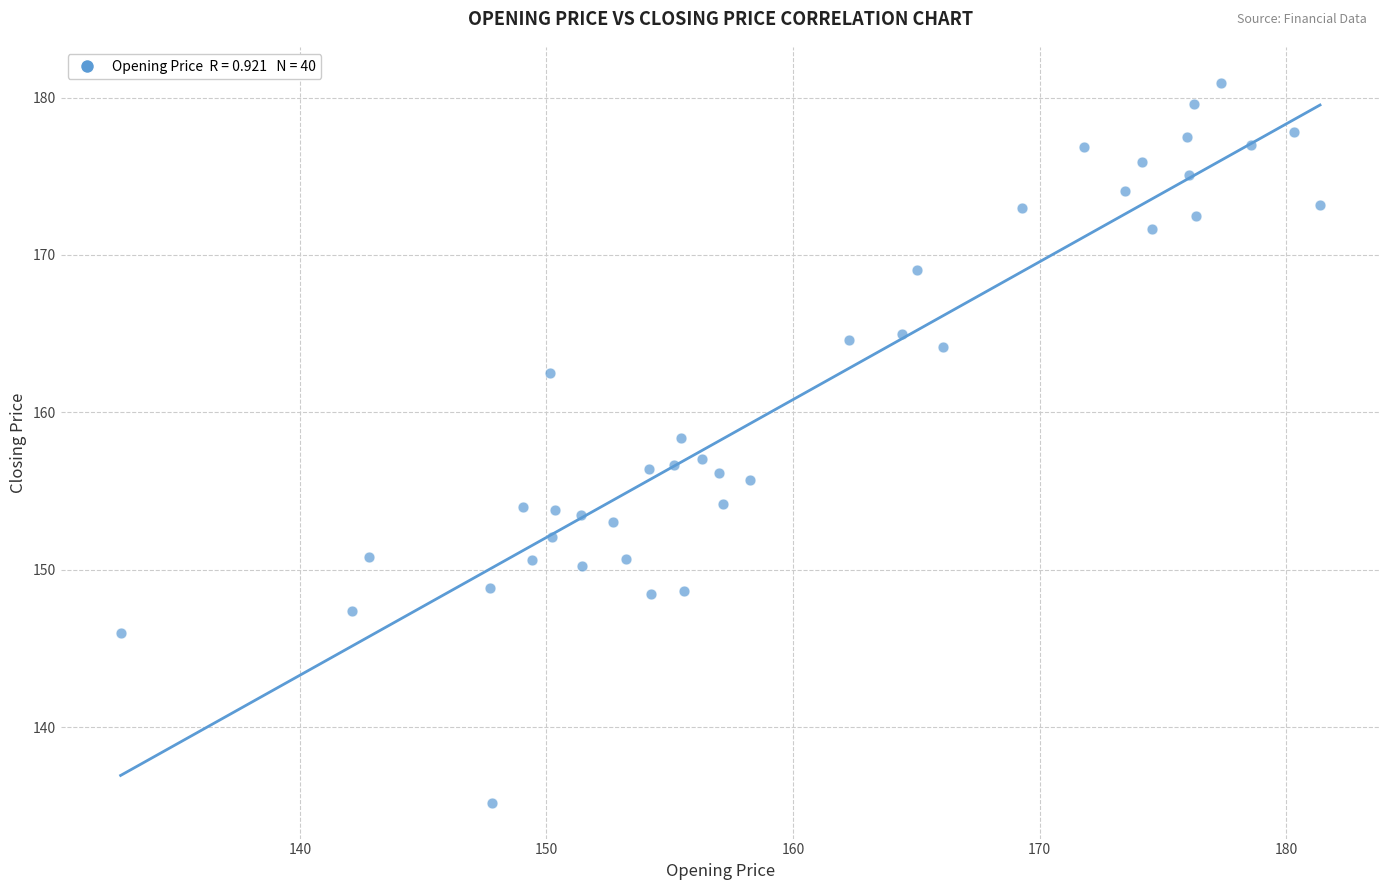

What is the range of Y values (max minus min)?

45.7